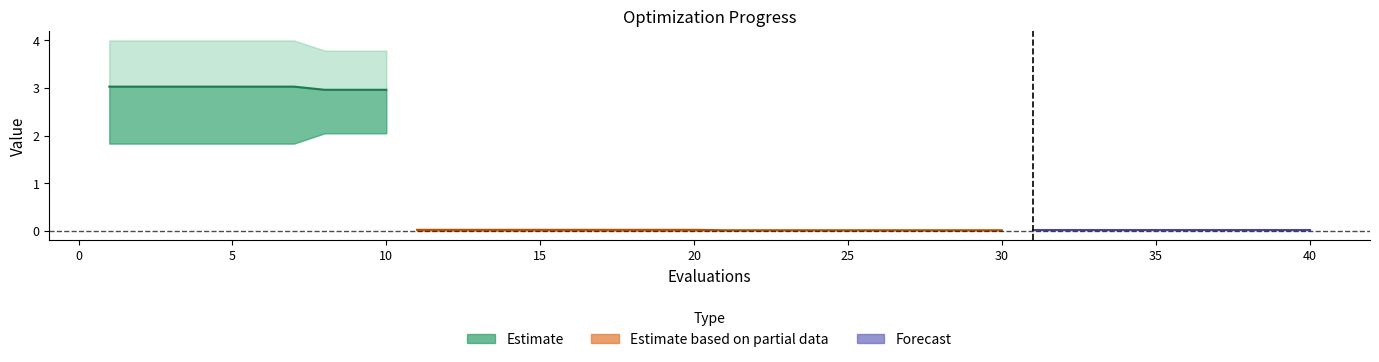

True or false: best and worst intersect in this chart.

False